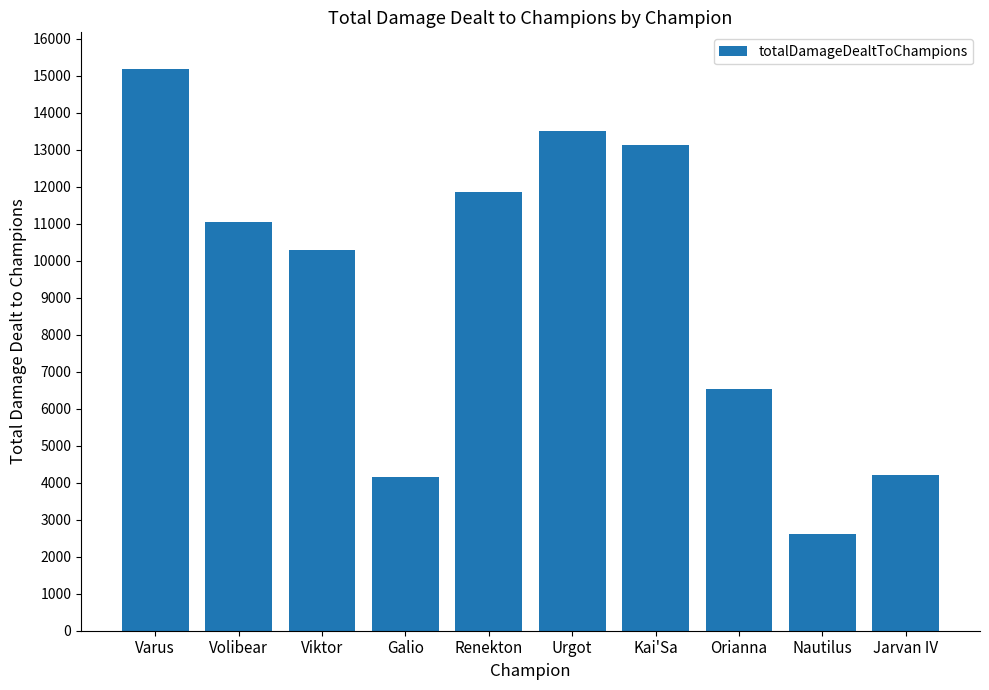

What is the difference between the second highest and minimum values?

10909